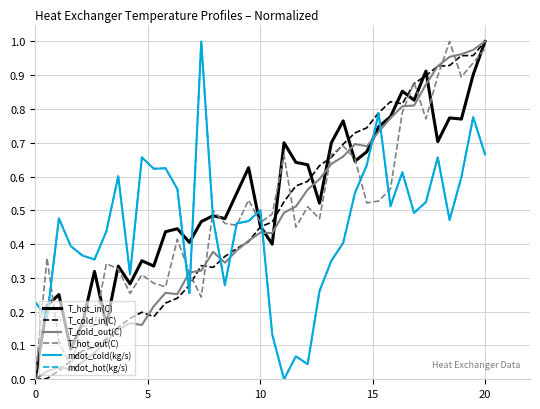

Does the chart have visible grid lines?

Yes